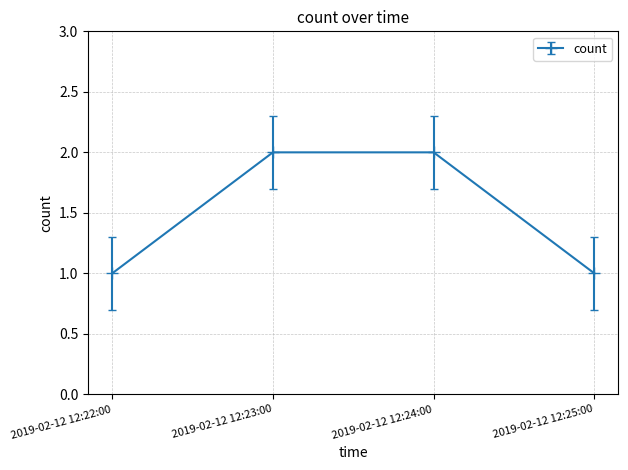

Reading left to right, transcribe all the data shown in this chart.

1	2	2	1